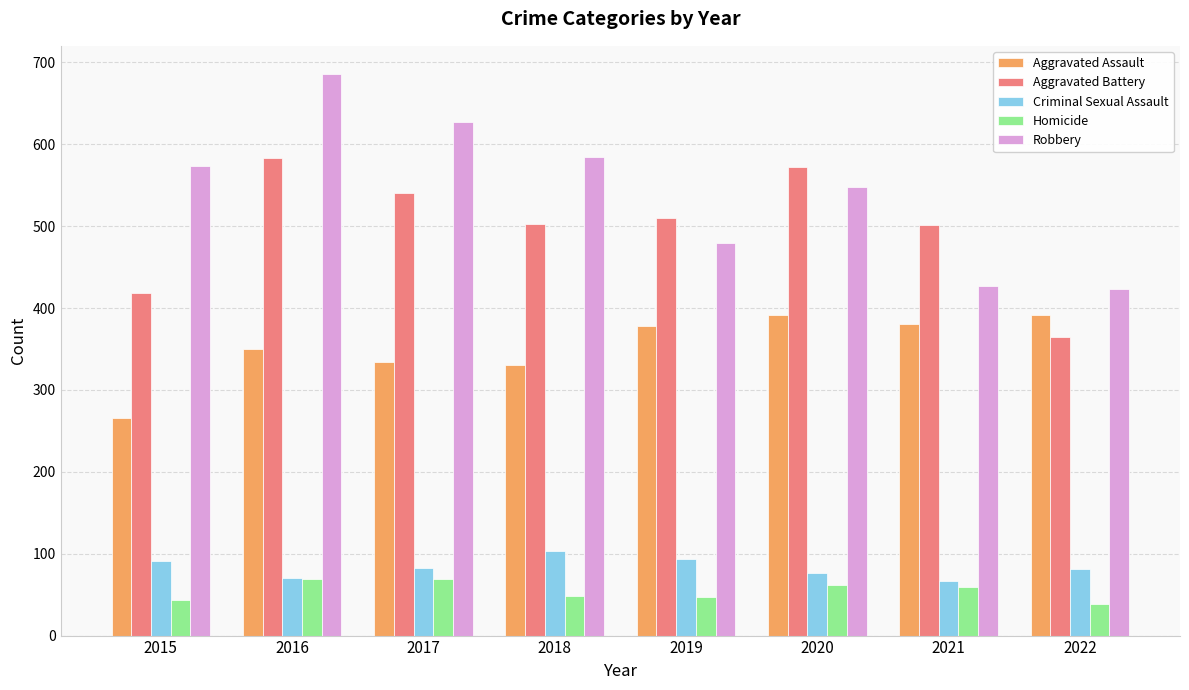

How many categories are shown in the chart?

8